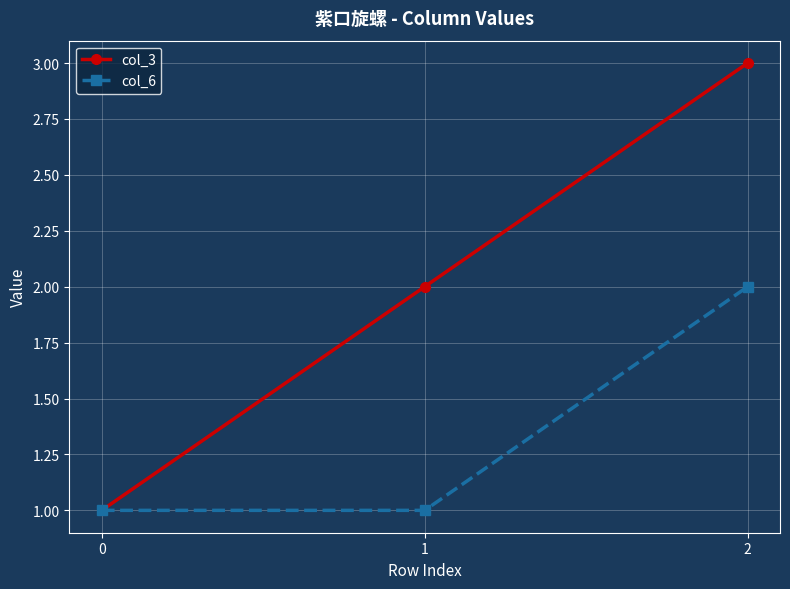

Rank the series at 2 from lowest to highest value.

col_6, col_3